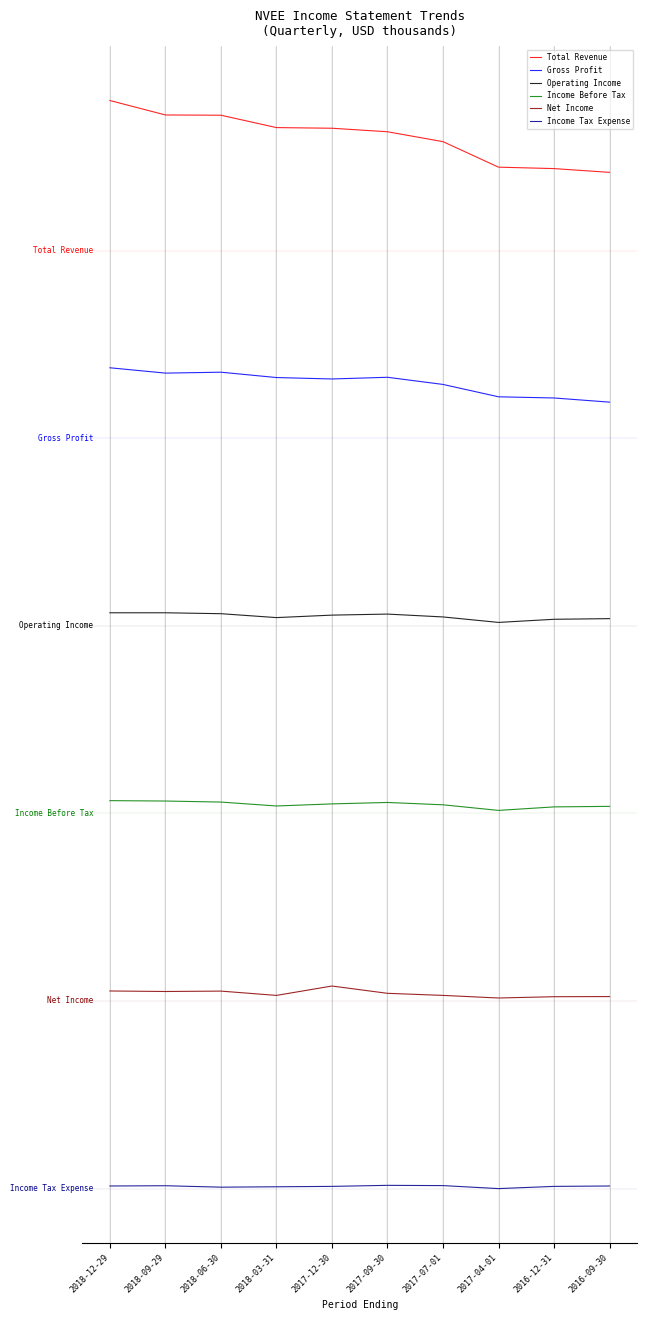

How many interior local peaks does the Operating Income series have?

1